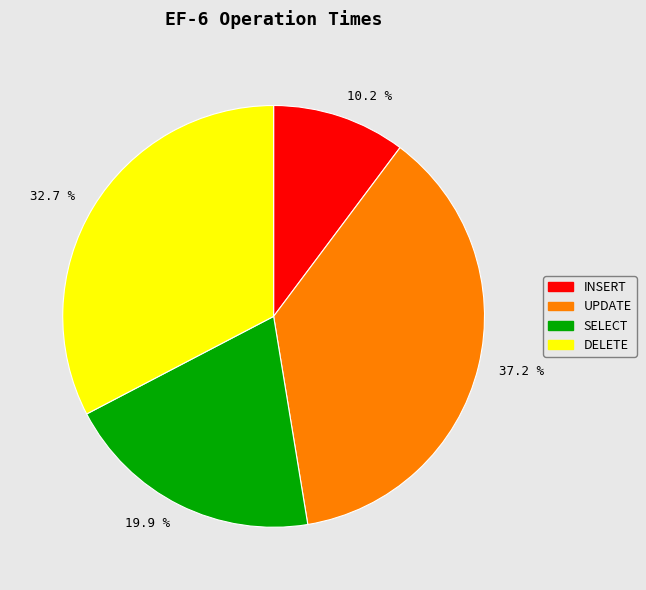

Combined, do 10.2 % and 32.7 % account for over 50%?

No